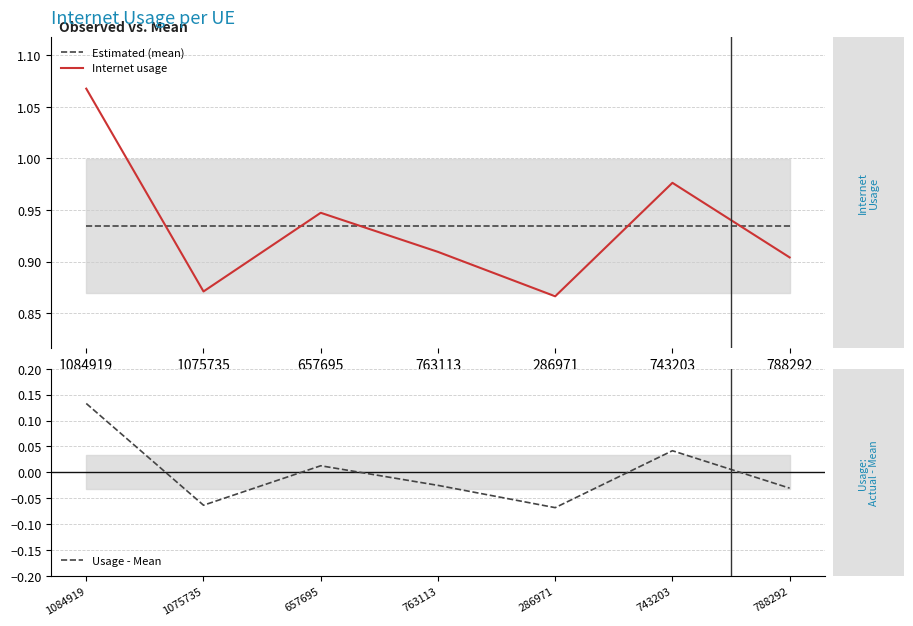

The Estimated (mean) series shows 1.7 at 763113. True or false?

False